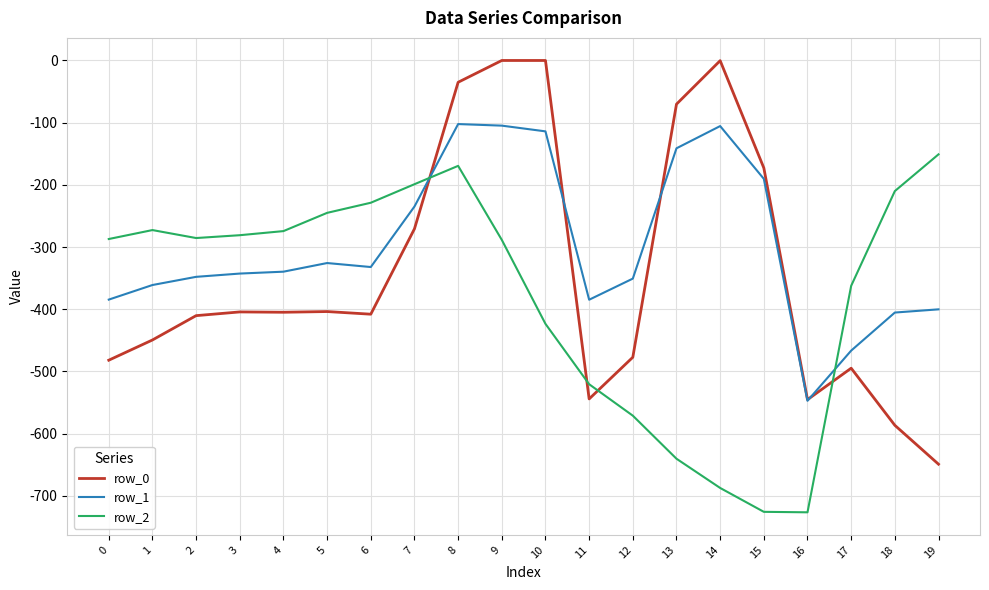

Which series ends up on top after the final intersection of row_0 and row_2?

row_2